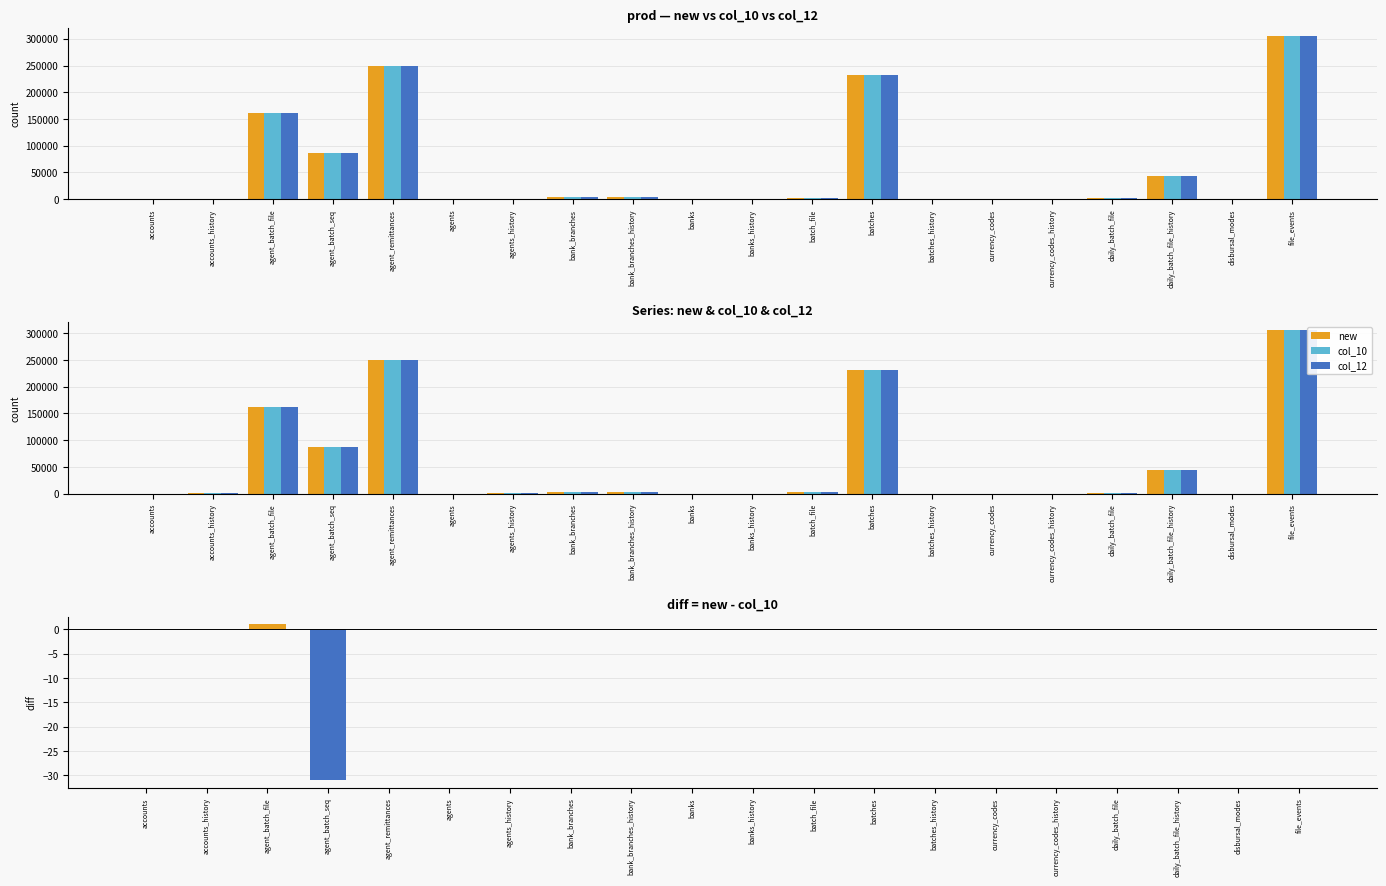

What position from the left is batches_history?

14